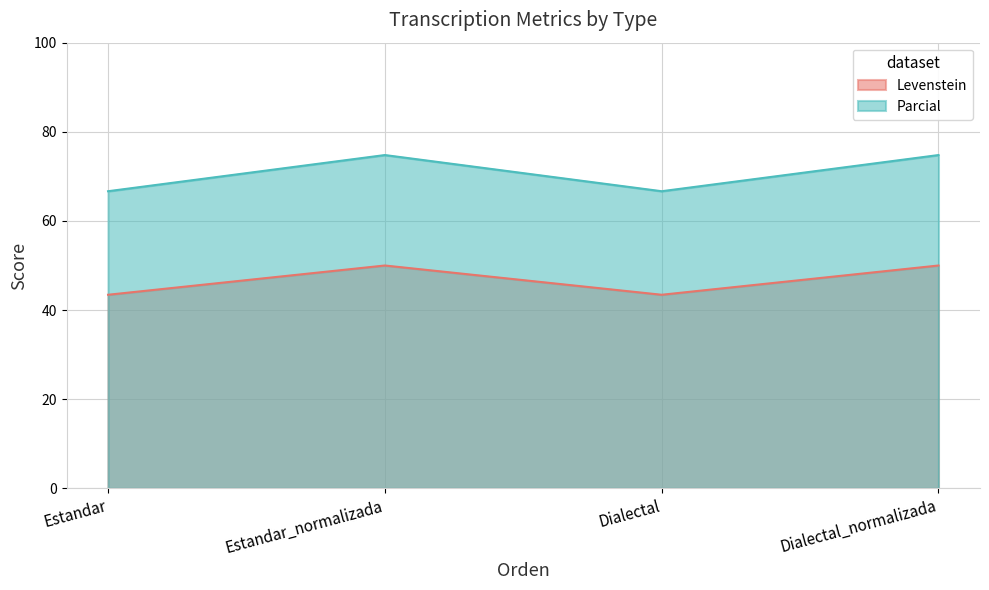

Which series has the widest spread of values?

Parcial